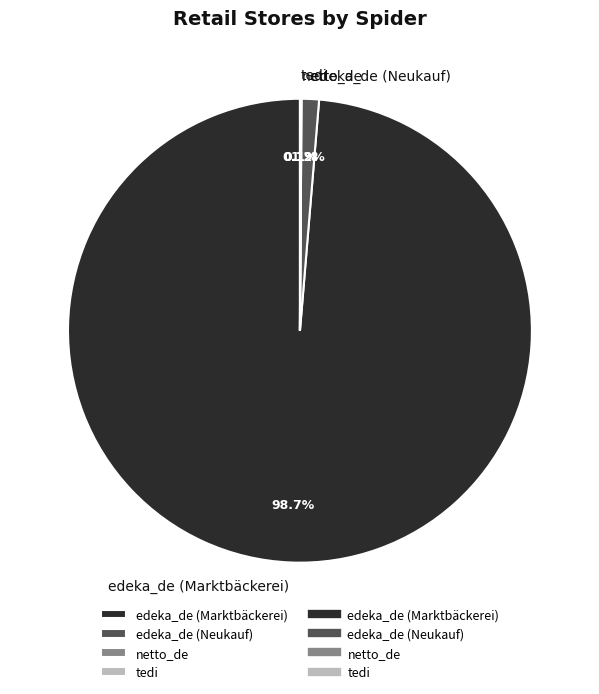

What percentage is NOT represented by edeka_de (Neukauf)?

98.8%